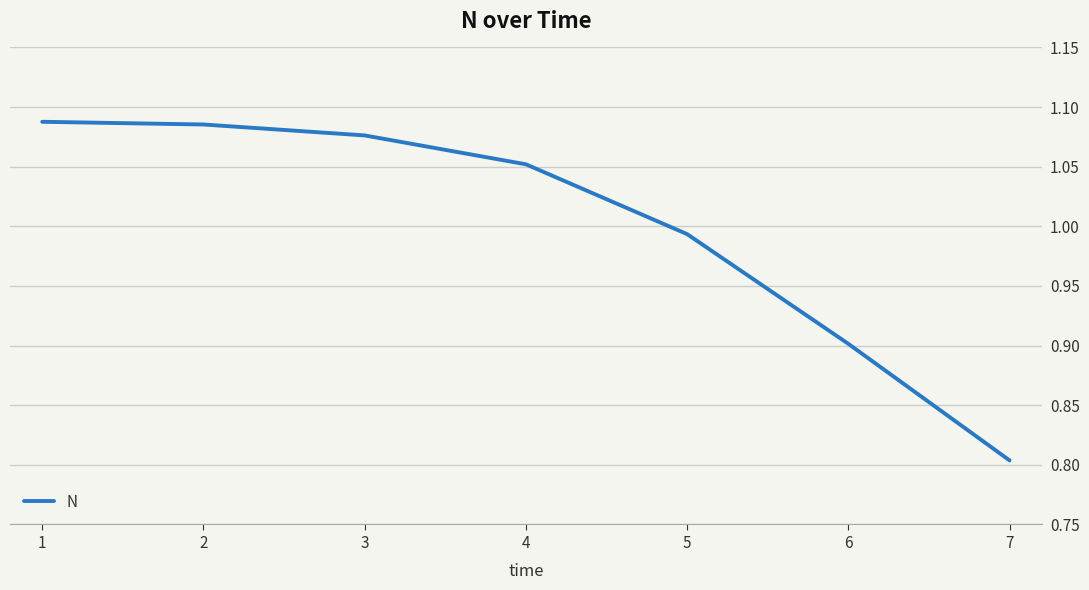

What is the minimum value shown in the chart?

0.8